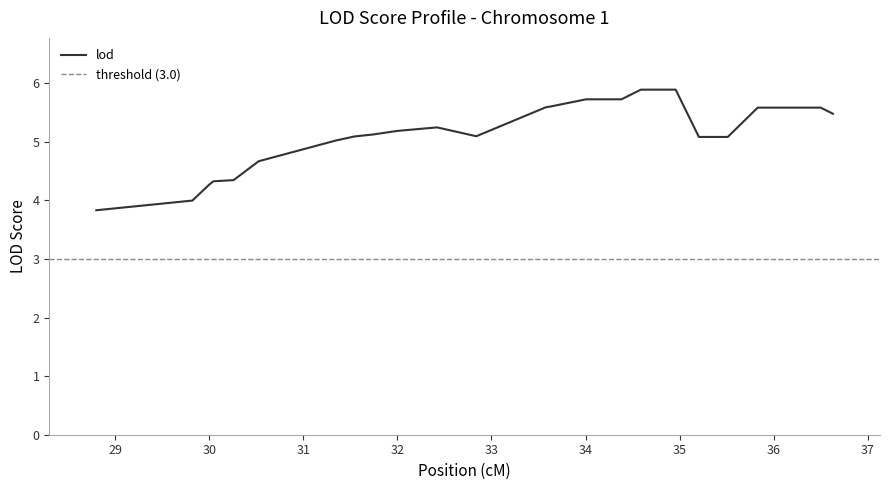

How many distinct data groups are displayed?

1